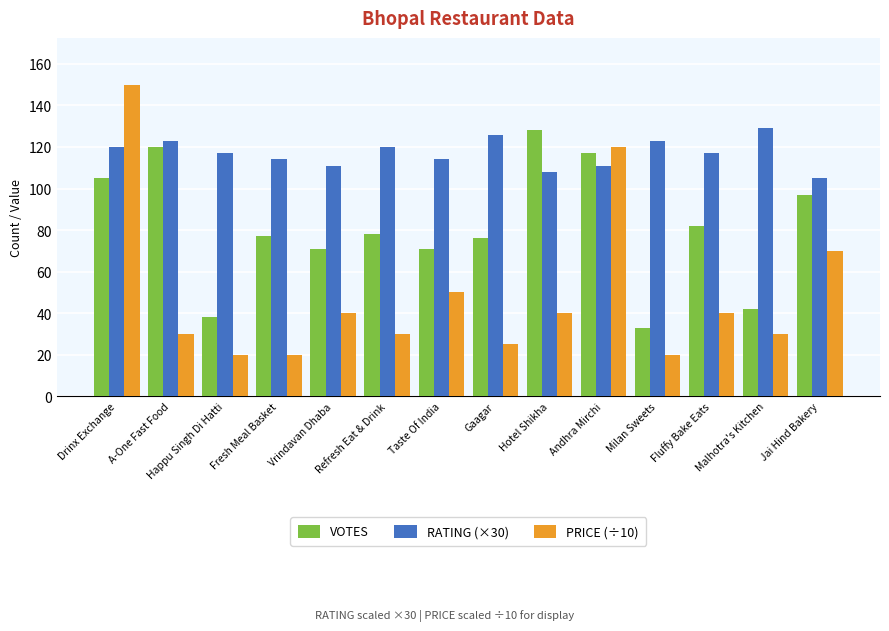

Reading left to right, extract all data points from this chart.

VOTES: 105.0	120.0	38.0	77.0	71.0	78.0	71.0	76.0	128.0	117.0	33.0	82.0	42.0	97.0
RATING (×30): 120.0	123.0	117.0	114.0	111.0	120.0	114.0	126.0	108.0	111.0	123.0	117.0	129.0	105.0
PRICE (÷10): 150.0	30.0	20.0	20.0	40.0	30.0	50.0	25.0	40.0	120.0	20.0	40.0	30.0	70.0